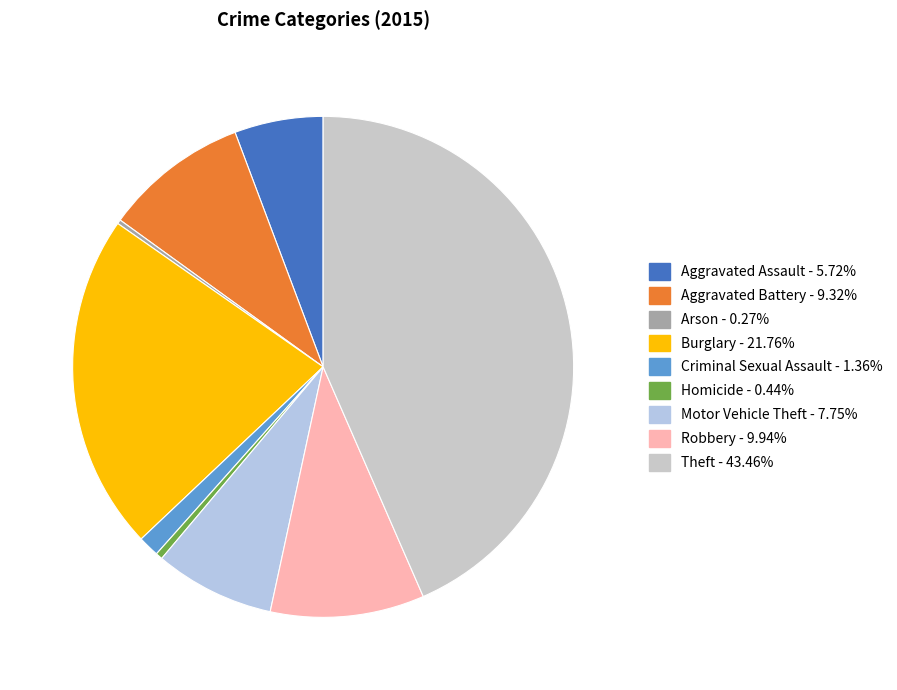

What is the largest slice in the pie chart?

Theft